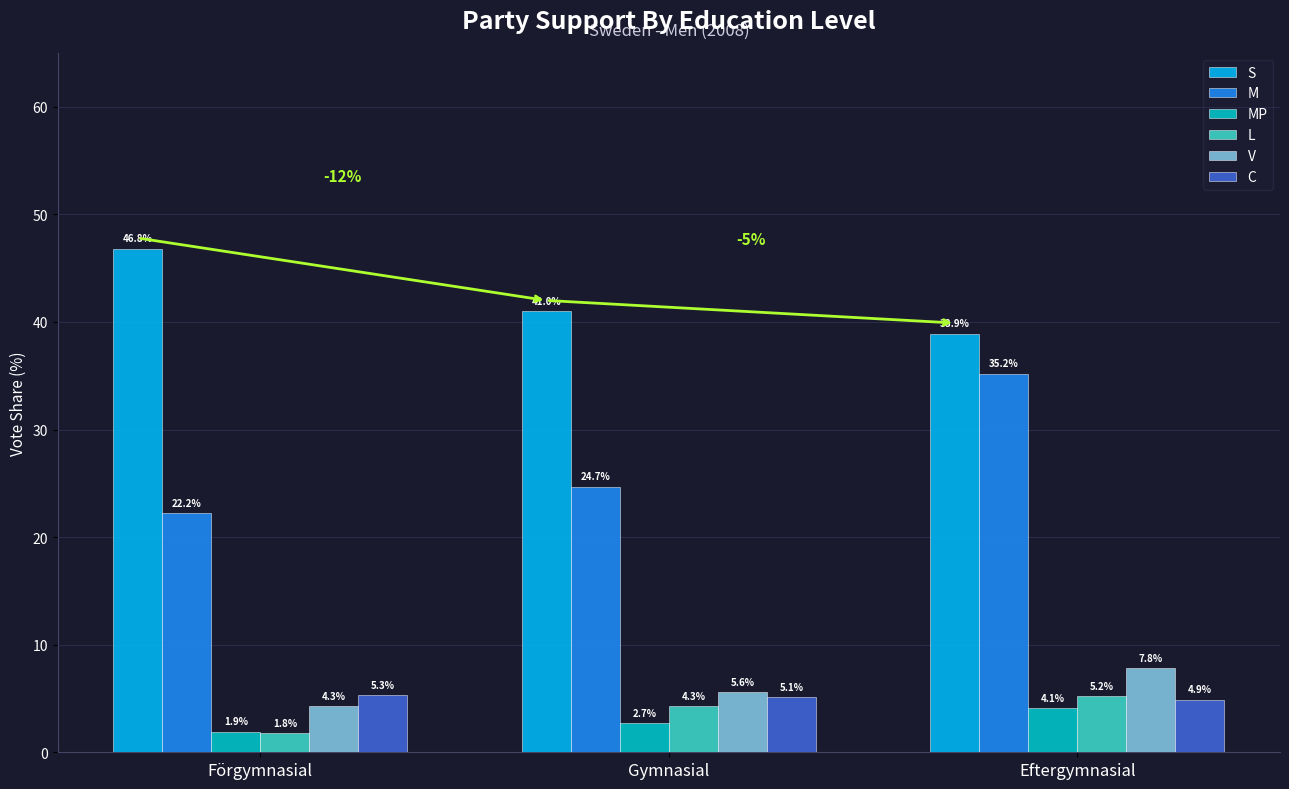

At which label does C first exceed 5?

Förgymnasial